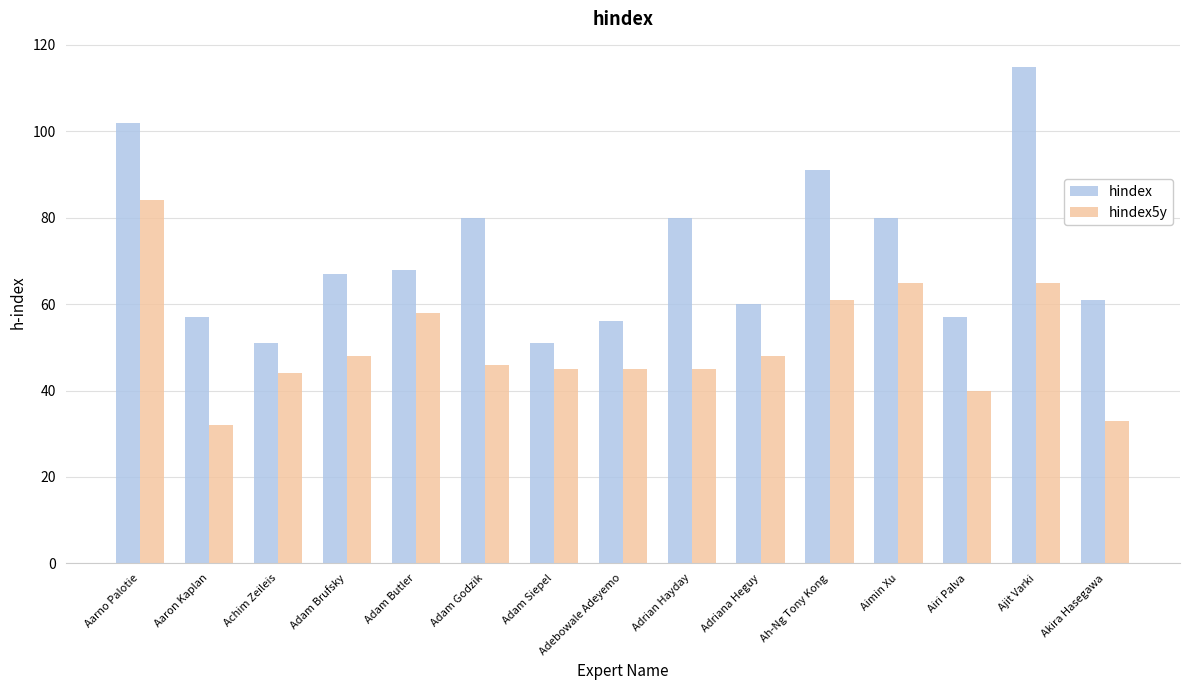

The value of hindex at Ah-Ng Tony Kong is 22. True or false?

False